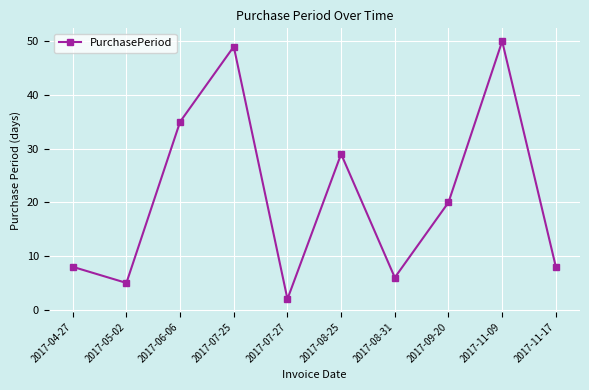

How many series are shown in this chart?

1